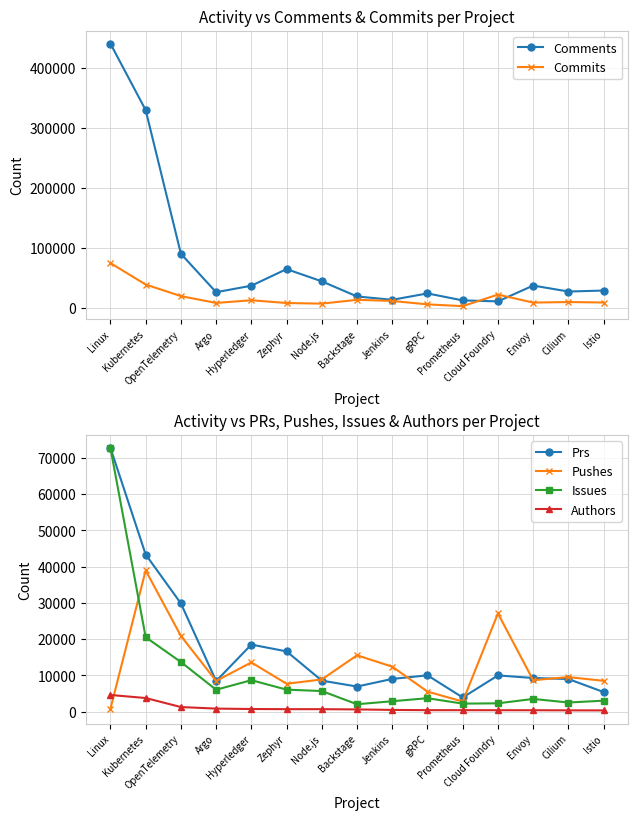

At Zephyr, list the series in order from smallest to largest.

Authors, Issues, Commits, Pushes, Prs, Comments